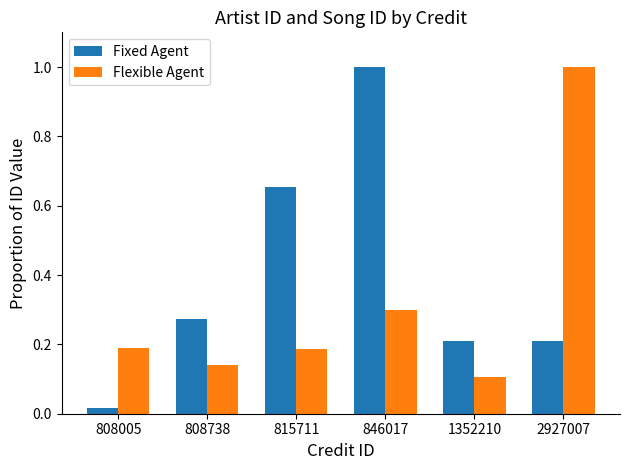

Is it true that Flexible Agent equals 0.2 at 808738?

False